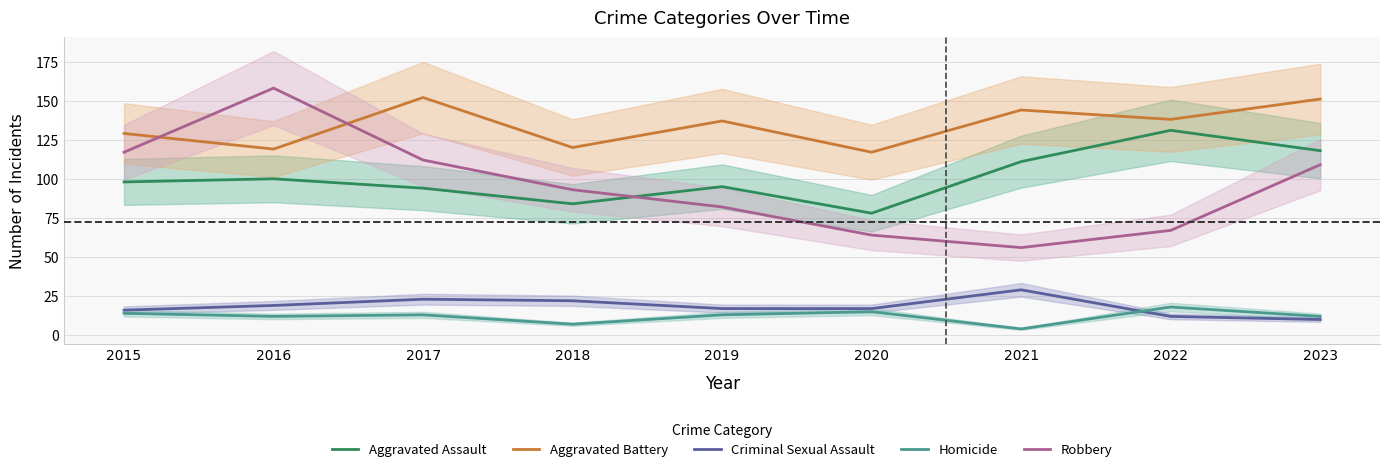

Which label corresponds to the smallest value in the chart?

2021